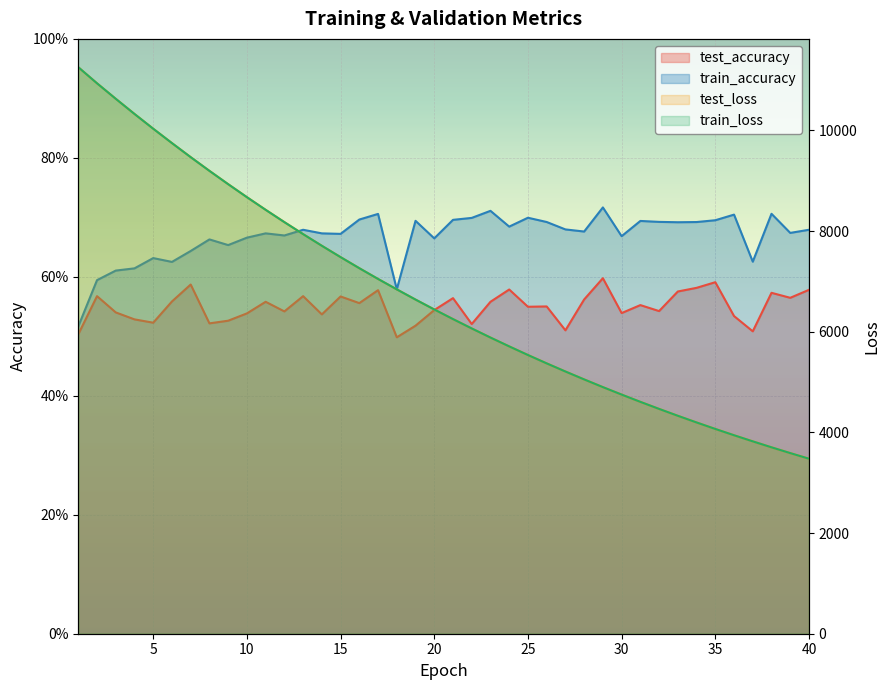

What is the value of the test_accuracy point at the 22nd from the left?

0.5